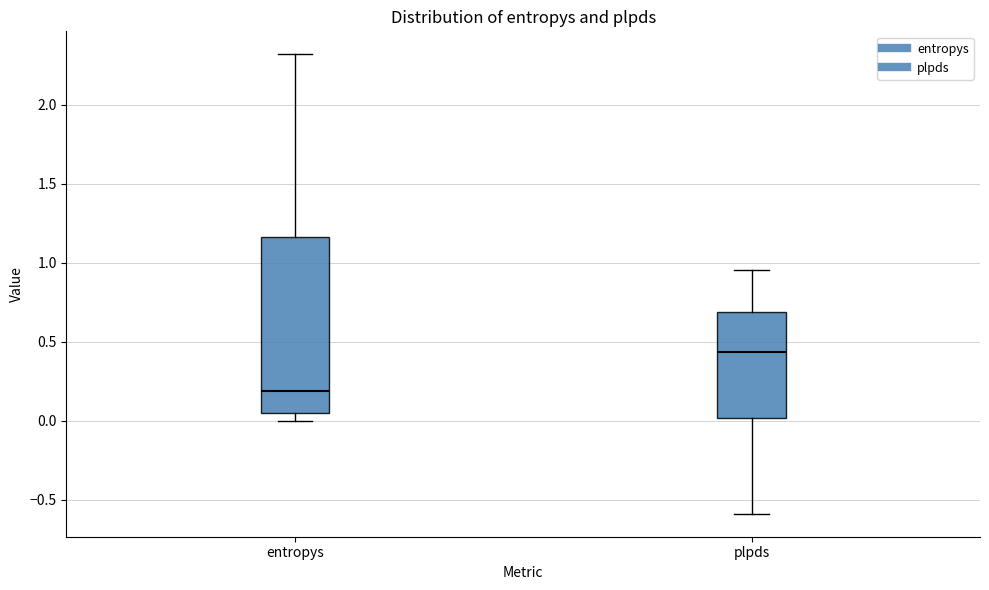

Which box is the tallest, from its lower edge to its upper edge?

entropys